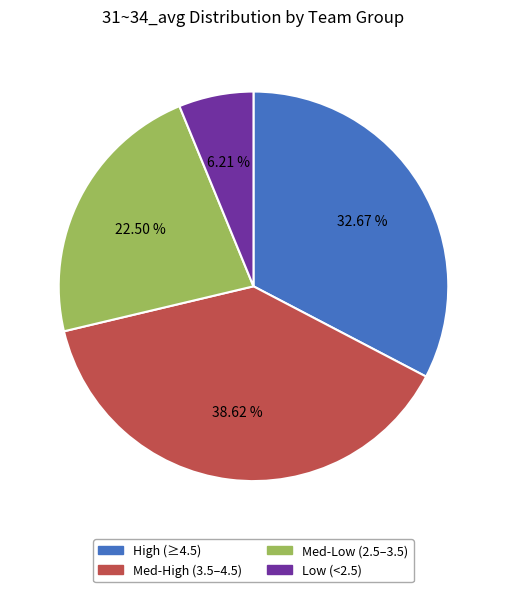

Which has a higher value, High (≥4.5) or Med-High (3.5–4.5)?

Med-High (3.5–4.5)